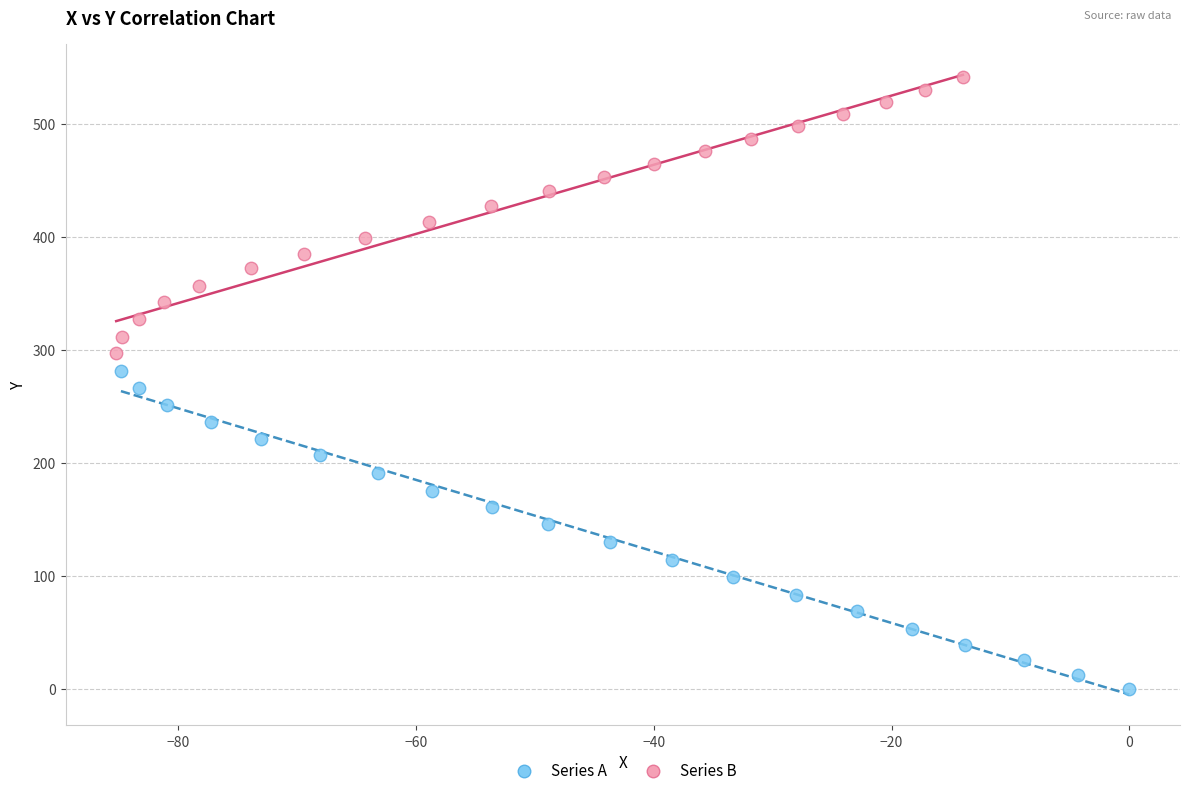

Which series has the widest spread of Y values?

Series A